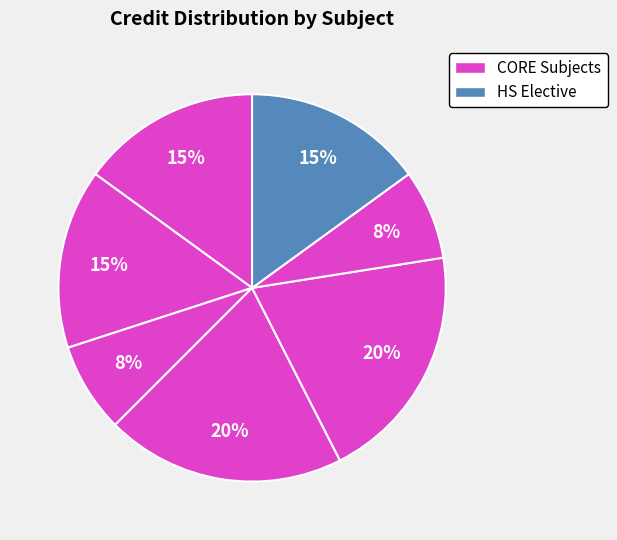

How many segments does this pie chart have?

7